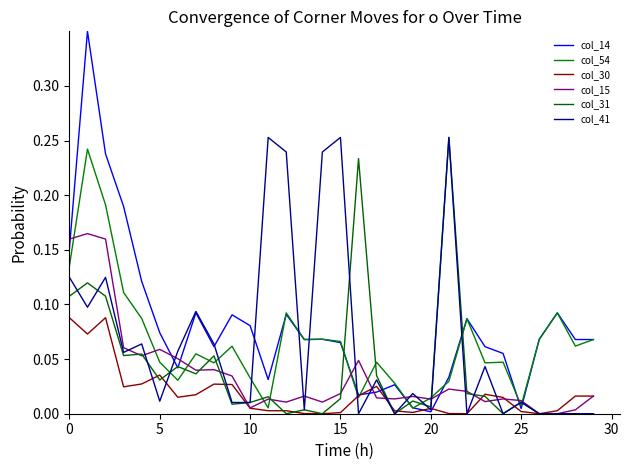

Does the chart display data point markers on the line(s)?

No